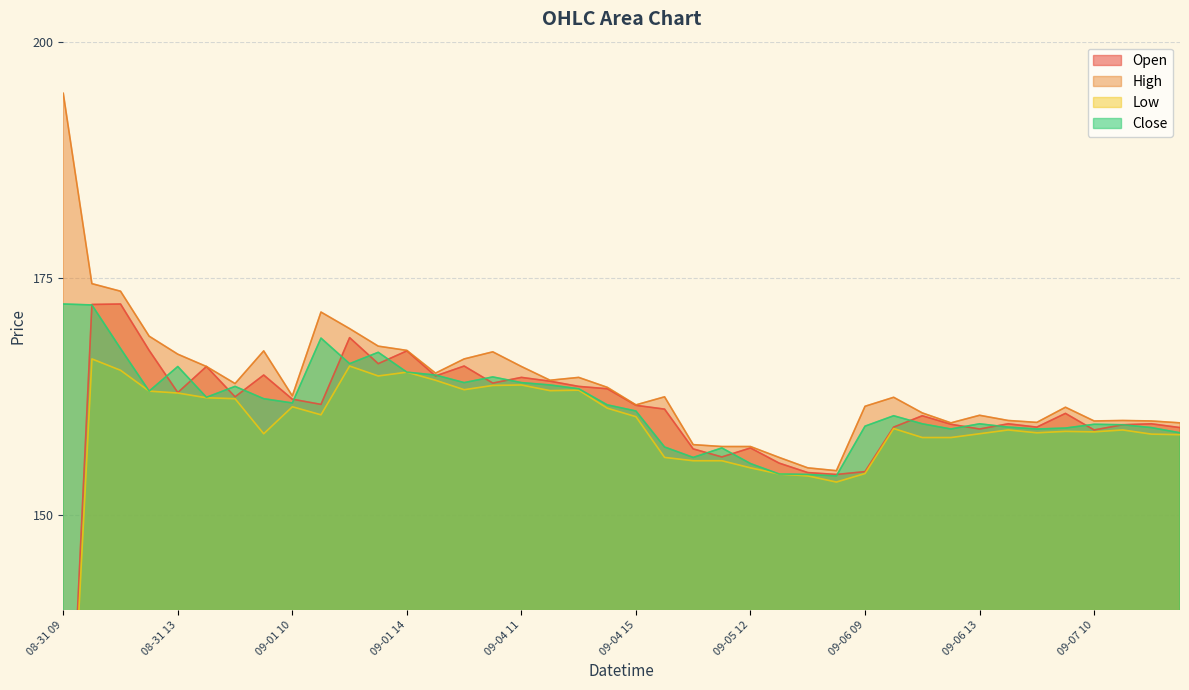

True or false: Open and Low cross at least once.

False